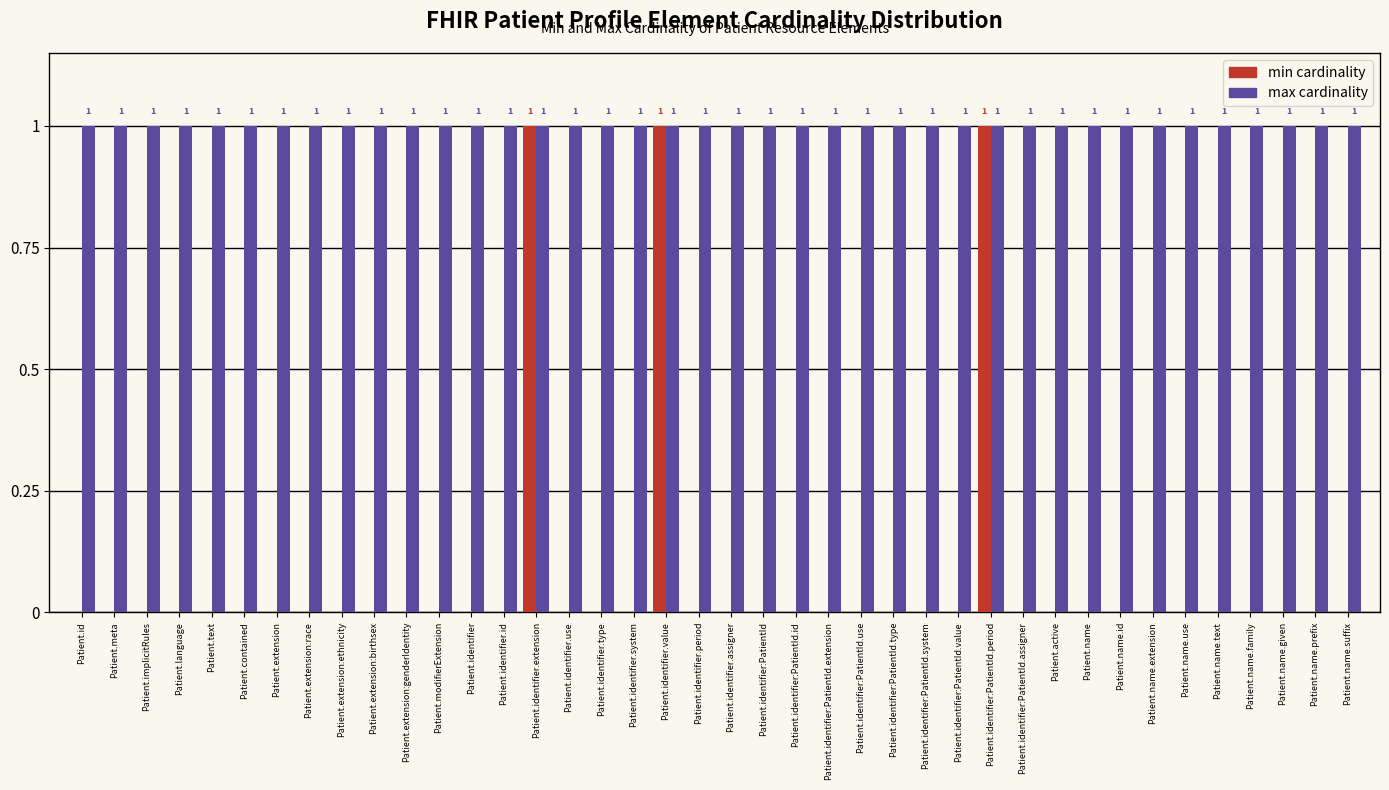

Reading left to right, extract all data points from this chart.

min cardinality: Patient.id=0	Patient.meta=0	Patient.implicitRules=0	Patient.language=0	Patient.text=0	Patient.contained=0	Patient.extension=0	Patient.extension:race=0	Patient.extension:ethnicity=0	Patient.extension:birthsex=0	Patient.extension:genderIdentity=0	Patient.modifierExtension=0	Patient.identifier=0	Patient.identifier.id=0	Patient.identifier.extension=1	Patient.identifier.use=0	Patient.identifier.type=0	Patient.identifier.system=0	Patient.identifier.value=1	Patient.identifier.period=0	Patient.identifier.assigner=0	Patient.identifier:PatientId=0	Patient.identifier:PatientId.id=0	Patient.identifier:PatientId.extension=0	Patient.identifier:PatientId.use=0	Patient.identifier:PatientId.type=0	Patient.identifier:PatientId.system=0	Patient.identifier:PatientId.value=0	Patient.identifier:PatientId.period=1	Patient.identifier:PatientId.assigner=0	Patient.active=0	Patient.name=0	Patient.name.id=0	Patient.name.extension=0	Patient.name.use=0	Patient.name.text=0	Patient.name.family=0	Patient.name.given=0	Patient.name.prefix=0	Patient.name.suffix=0
max cardinality: Patient.id=1	Patient.meta=1	Patient.implicitRules=1	Patient.language=1	Patient.text=1	Patient.contained=1	Patient.extension=1	Patient.extension:race=1	Patient.extension:ethnicity=1	Patient.extension:birthsex=1	Patient.extension:genderIdentity=1	Patient.modifierExtension=1	Patient.identifier=1	Patient.identifier.id=1	Patient.identifier.extension=1	Patient.identifier.use=1	Patient.identifier.type=1	Patient.identifier.system=1	Patient.identifier.value=1	Patient.identifier.period=1	Patient.identifier.assigner=1	Patient.identifier:PatientId=1	Patient.identifier:PatientId.id=1	Patient.identifier:PatientId.extension=1	Patient.identifier:PatientId.use=1	Patient.identifier:PatientId.type=1	Patient.identifier:PatientId.system=1	Patient.identifier:PatientId.value=1	Patient.identifier:PatientId.period=1	Patient.identifier:PatientId.assigner=1	Patient.active=1	Patient.name=1	Patient.name.id=1	Patient.name.extension=1	Patient.name.use=1	Patient.name.text=1	Patient.name.family=1	Patient.name.given=1	Patient.name.prefix=1	Patient.name.suffix=1